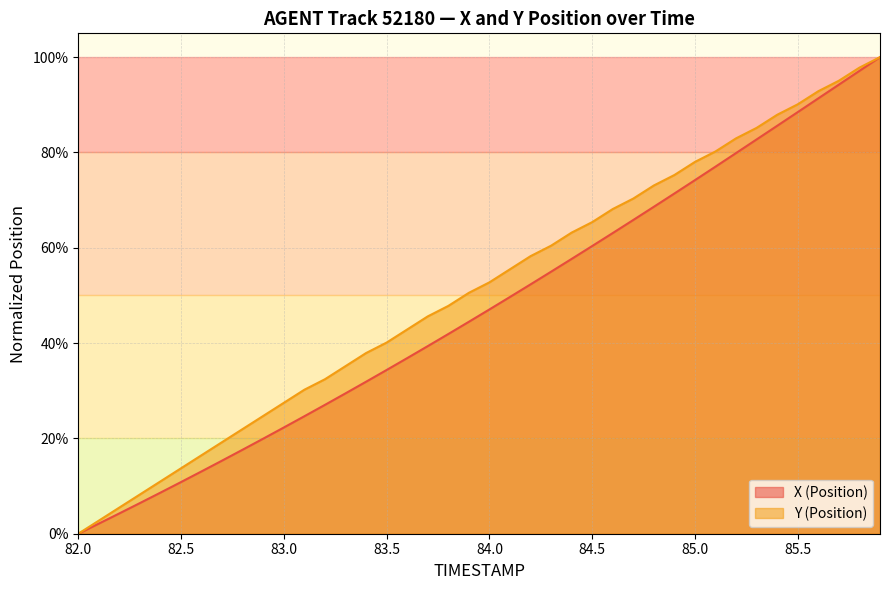

At which category does the chart reach its peak across all series?

85.9